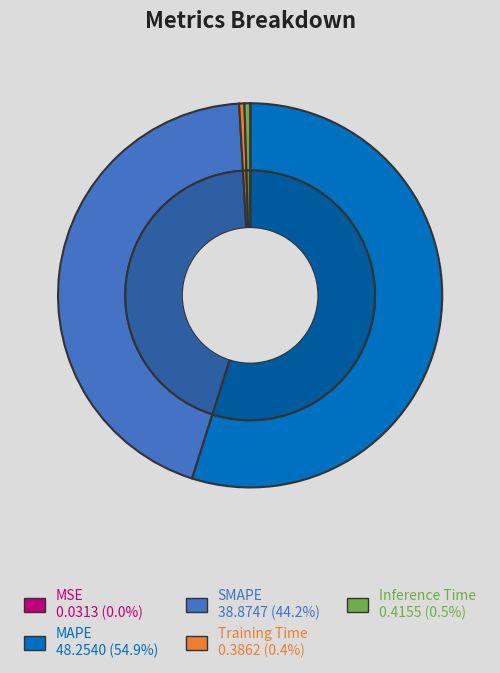

Is the sum of MAPE and Training Time greater than half?

Yes